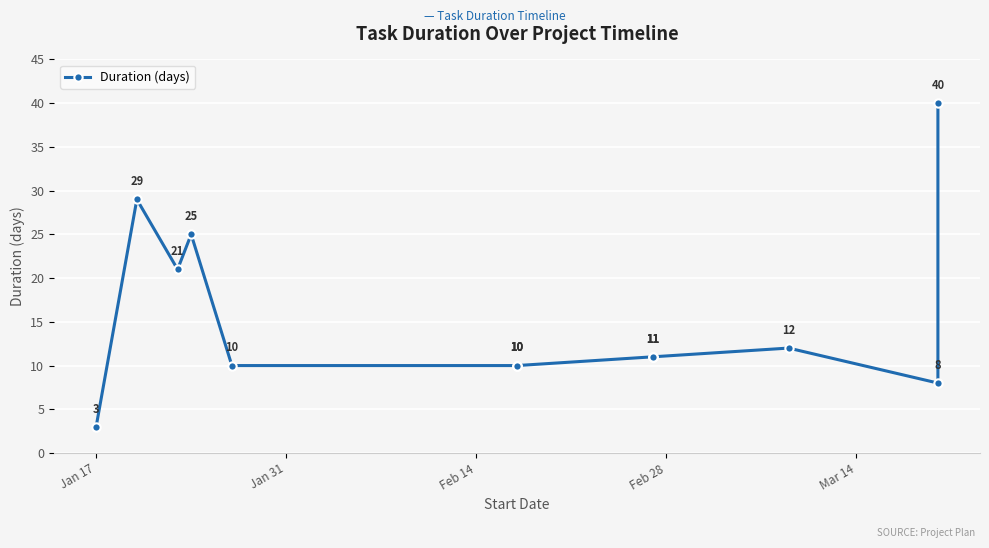

What position from the left is Jan 31?

2